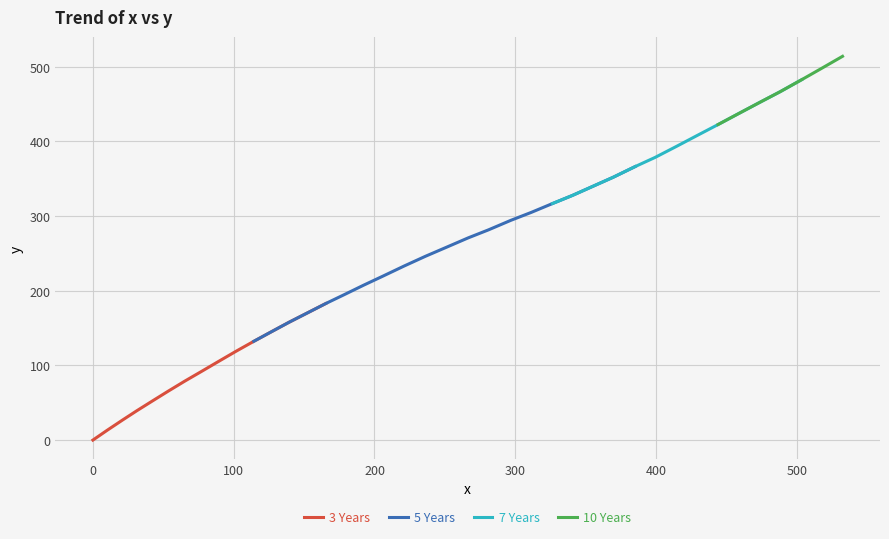

What is the maximum value for 3 Years?

182.9